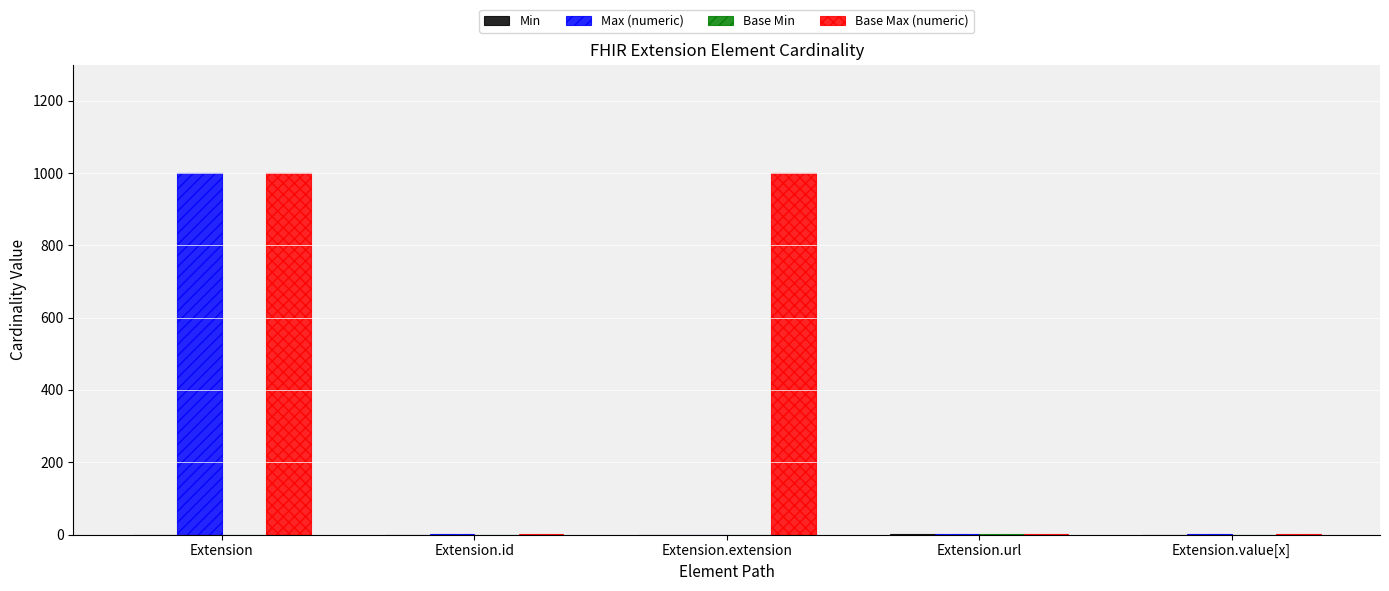

At which category is the sum across all series the highest?

Extension